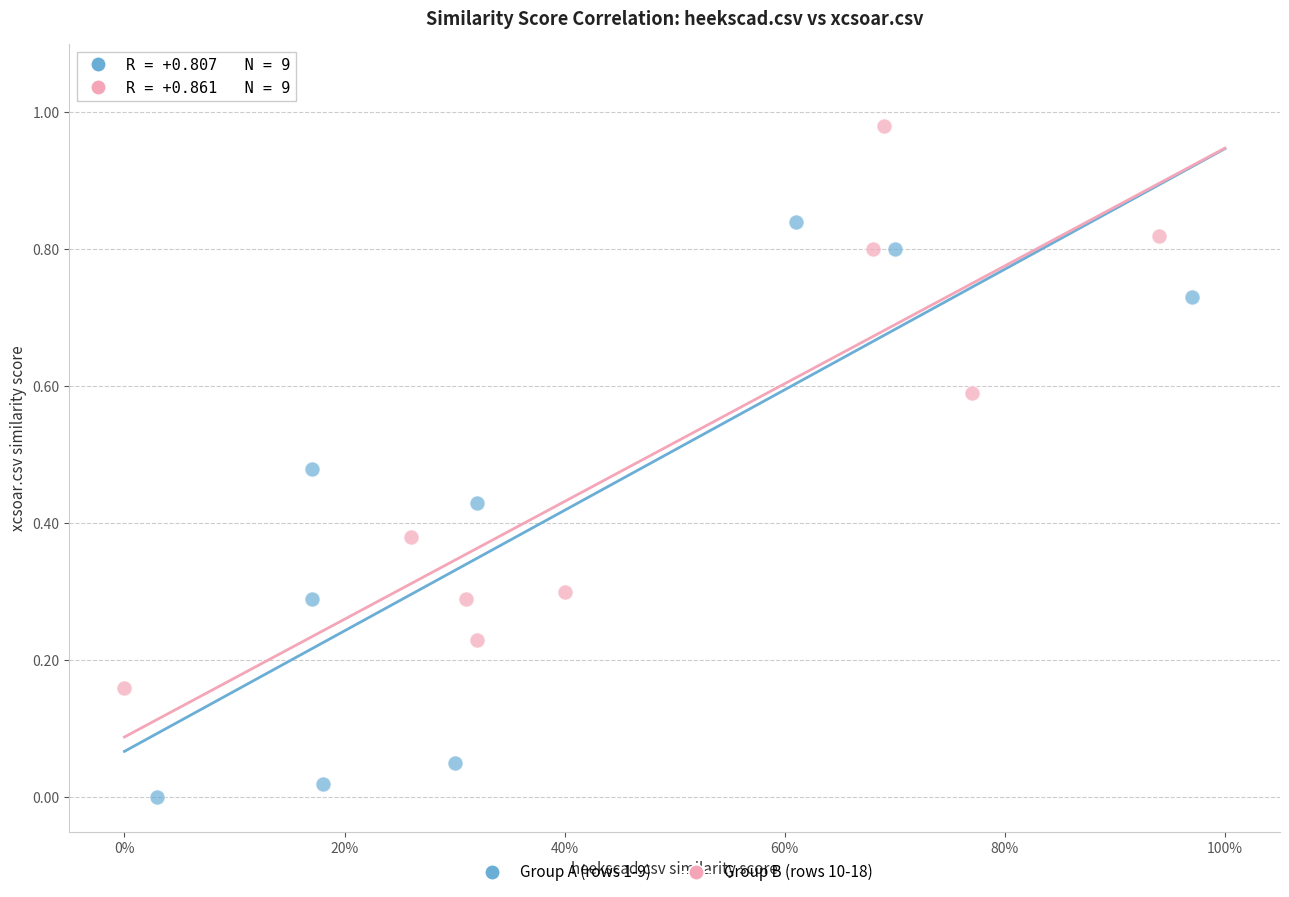

Which series contains the highest Y value?

Group B (rows 10-18)